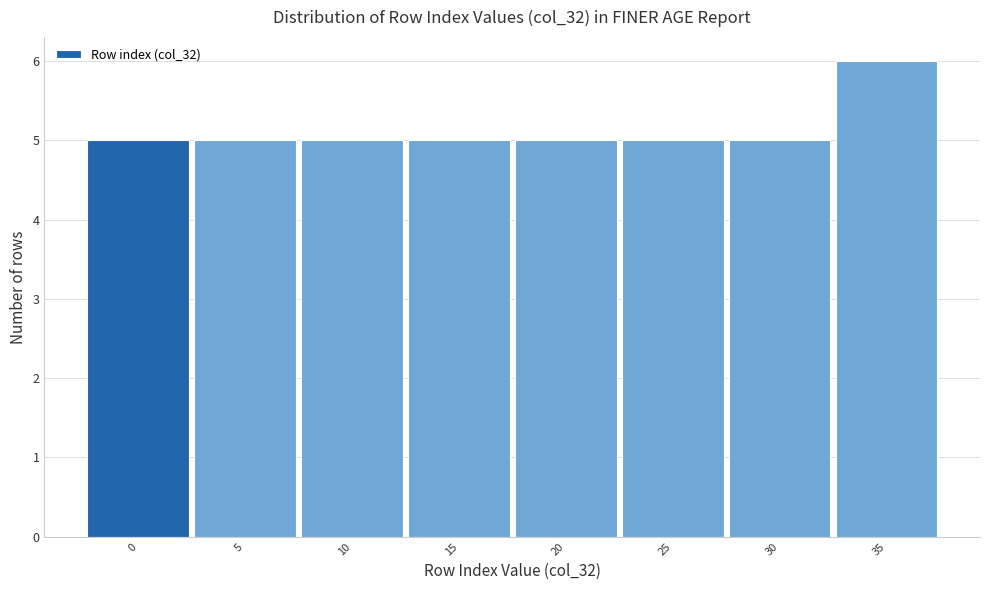

Reading right to left, transcribe all the data shown in this chart.

35=6	30=5	25=5	20=5	15=5	10=5	5=5	0=5